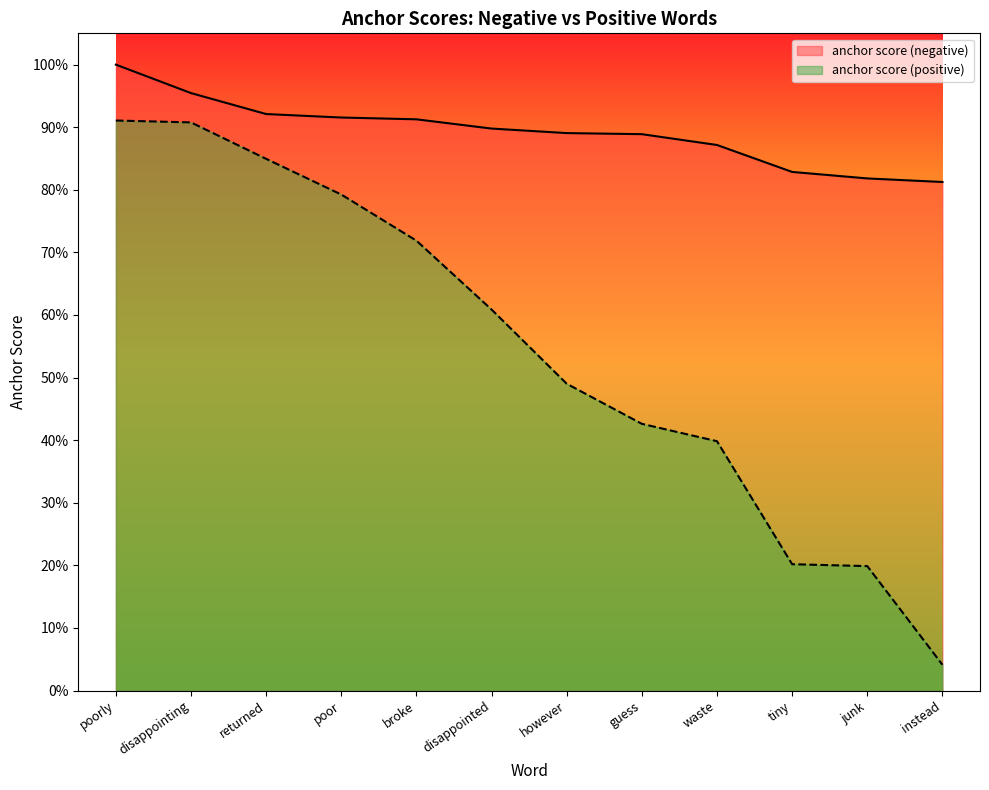

What is the difference between the highest and lowest values at junk?

0.6